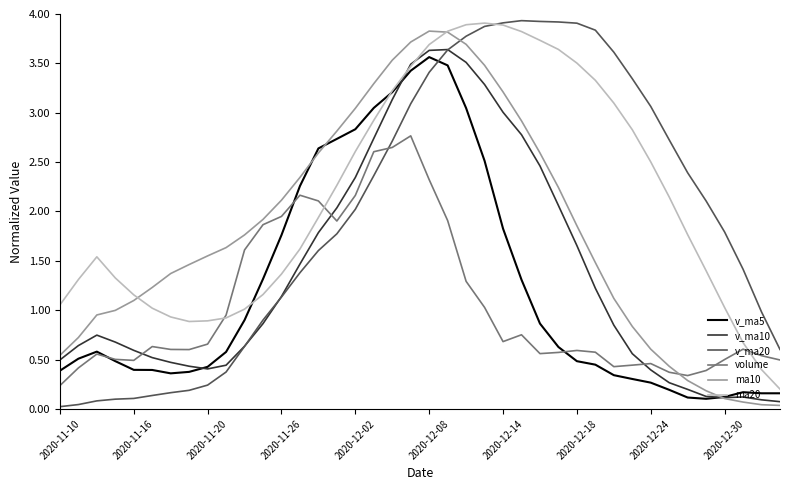

What is the maximum value for v_ma20?

3.9